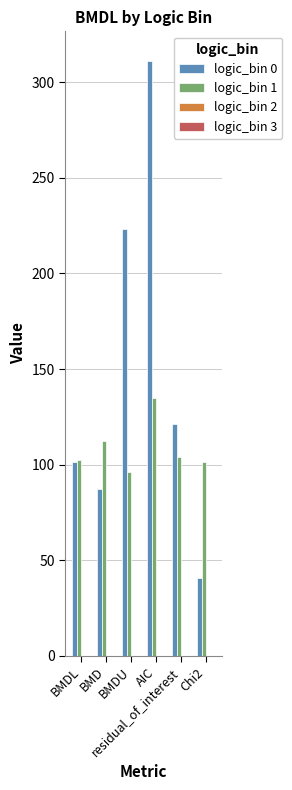

What is the maximum value for logic_bin 1?

135.0